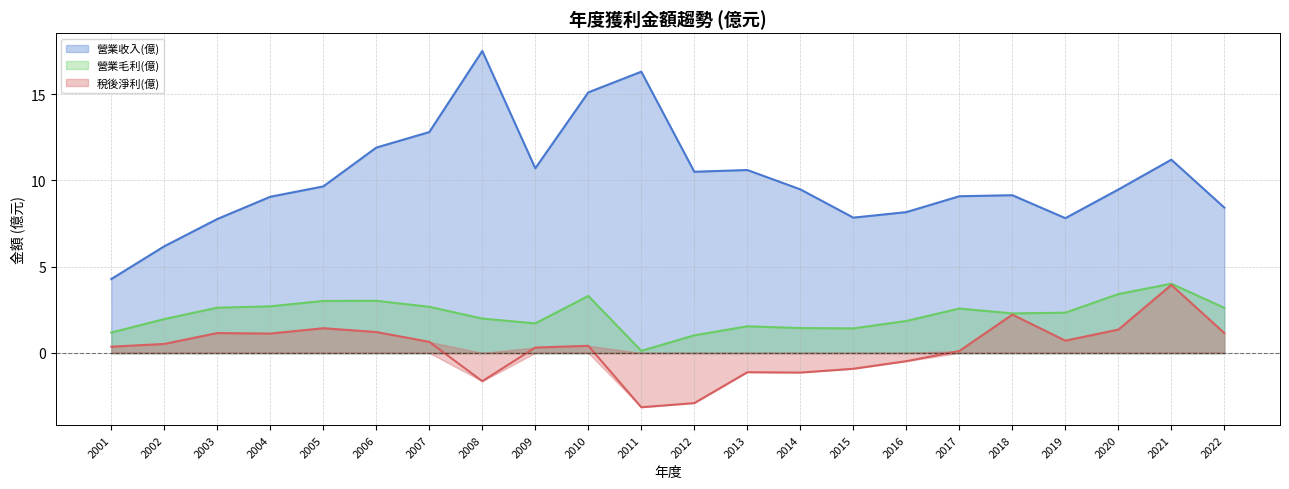

True or false: 營業毛利(億) and 稅後淨利(億) cross at least once.

False